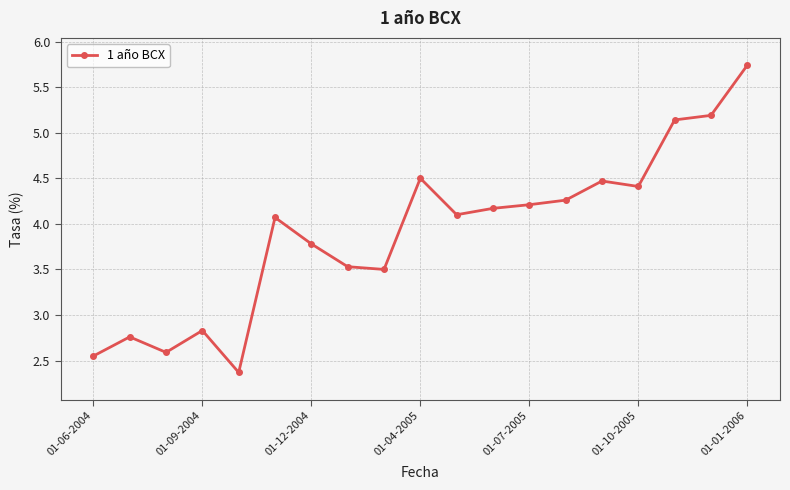

What is the smallest value displayed?

2.4